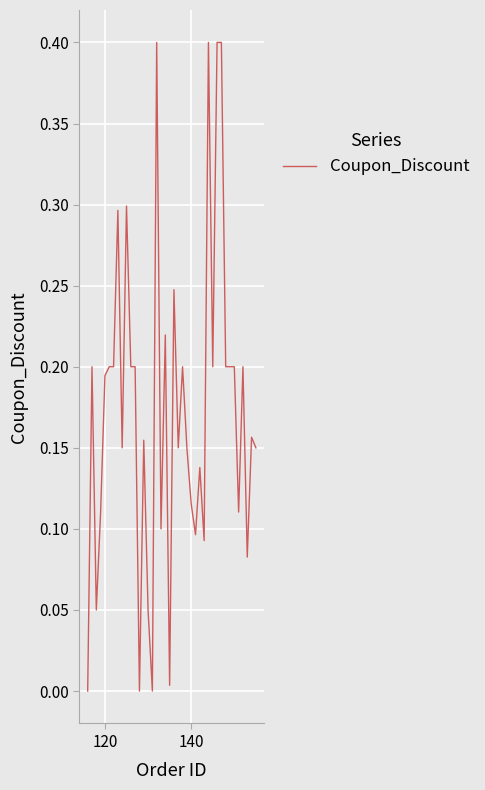

What is the greatest value displayed?

0.4